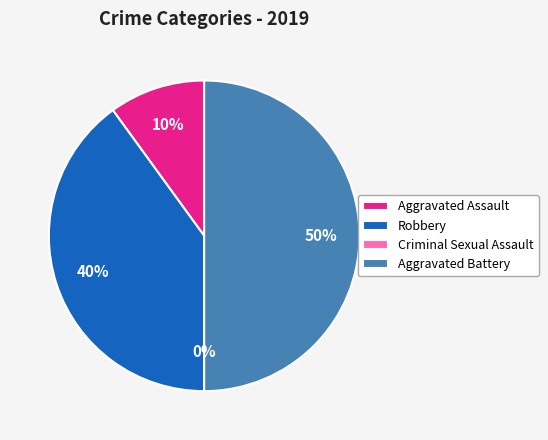

To the nearest percent, what is the average slice percentage?

25%